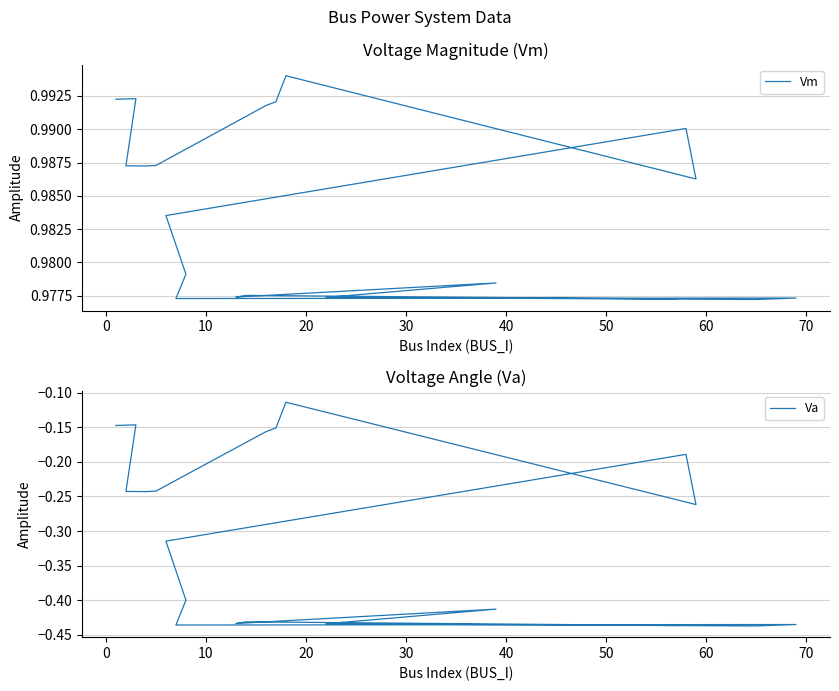

In Va, how many points are higher than both neighbors (excluding endpoints)?

6